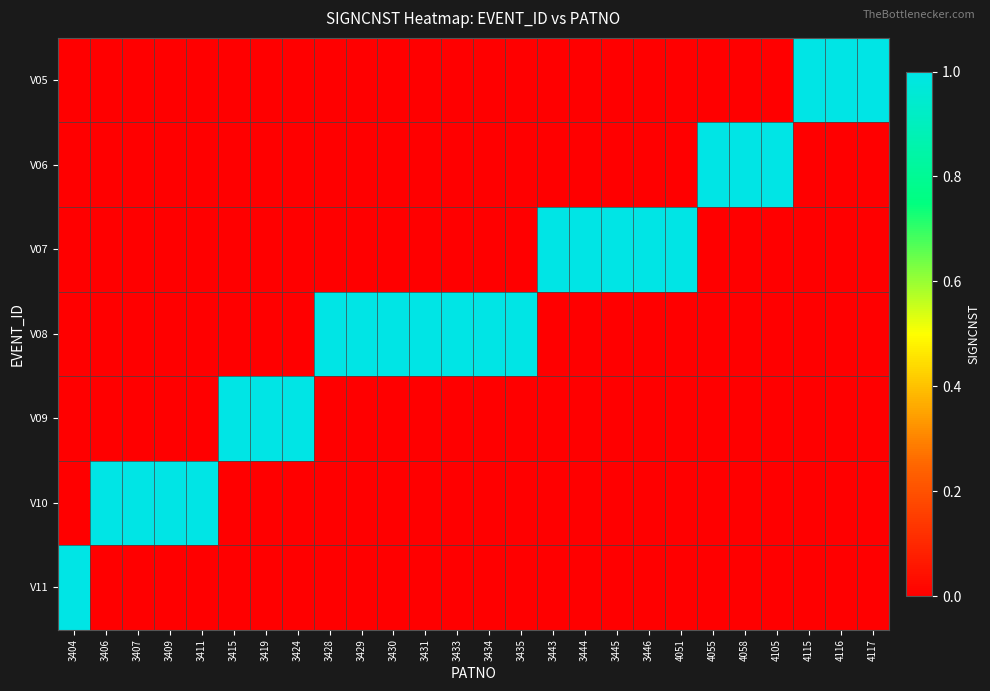

Reading left to right, transcribe all the data shown in this chart.

V05: 3404=0	3406=0	3407=0	3409=0	3411=0	3415=0	3419=0	3424=0	3428=0	3429=0	3430=0	3431=0	3433=0	3434=0	3435=0	3443=0	3444=0	3445=0	3446=0	4051=0	4055=0	4058=0	4105=0	4115=1	4116=1	4117=1
V06: 3404=0	3406=0	3407=0	3409=0	3411=0	3415=0	3419=0	3424=0	3428=0	3429=0	3430=0	3431=0	3433=0	3434=0	3435=0	3443=0	3444=0	3445=0	3446=0	4051=0	4055=1	4058=1	4105=1	4115=0	4116=0	4117=0
V07: 3404=0	3406=0	3407=0	3409=0	3411=0	3415=0	3419=0	3424=0	3428=0	3429=0	3430=0	3431=0	3433=0	3434=0	3435=0	3443=1	3444=1	3445=1	3446=1	4051=1	4055=0	4058=0	4105=0	4115=0	4116=0	4117=0
V08: 3404=0	3406=0	3407=0	3409=0	3411=0	3415=0	3419=0	3424=0	3428=1	3429=1	3430=1	3431=1	3433=1	3434=1	3435=1	3443=0	3444=0	3445=0	3446=0	4051=0	4055=0	4058=0	4105=0	4115=0	4116=0	4117=0
V09: 3404=0	3406=0	3407=0	3409=0	3411=0	3415=1	3419=1	3424=1	3428=0	3429=0	3430=0	3431=0	3433=0	3434=0	3435=0	3443=0	3444=0	3445=0	3446=0	4051=0	4055=0	4058=0	4105=0	4115=0	4116=0	4117=0
V10: 3404=0	3406=1	3407=1	3409=1	3411=1	3415=0	3419=0	3424=0	3428=0	3429=0	3430=0	3431=0	3433=0	3434=0	3435=0	3443=0	3444=0	3445=0	3446=0	4051=0	4055=0	4058=0	4105=0	4115=0	4116=0	4117=0
V11: 3404=1	3406=0	3407=0	3409=0	3411=0	3415=0	3419=0	3424=0	3428=0	3429=0	3430=0	3431=0	3433=0	3434=0	3435=0	3443=0	3444=0	3445=0	3446=0	4051=0	4055=0	4058=0	4105=0	4115=0	4116=0	4117=0